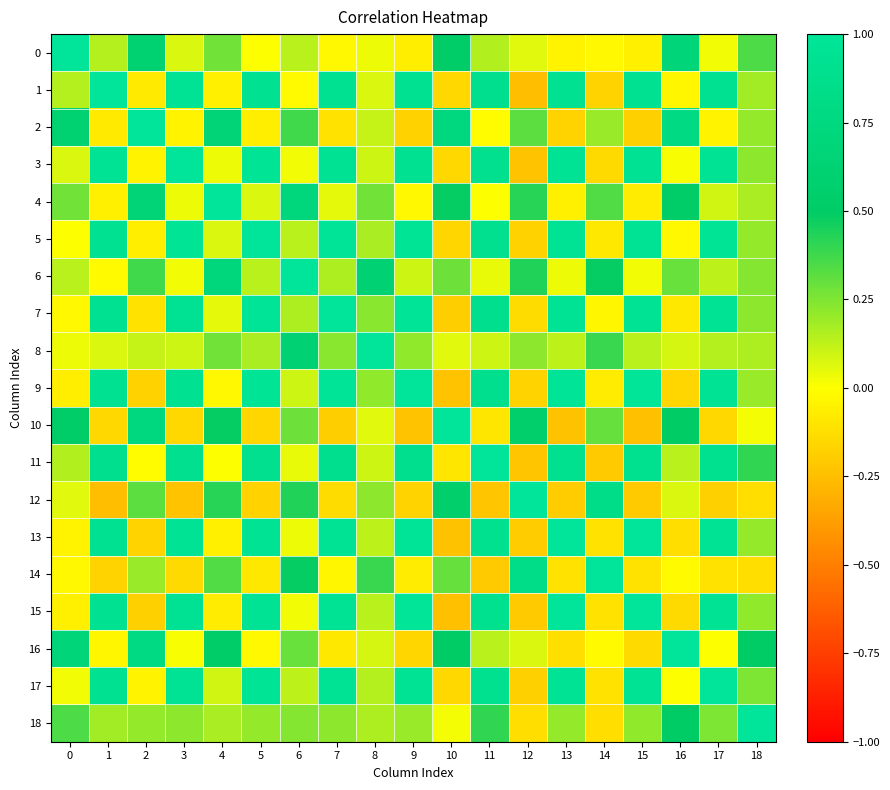

List the series in order of their peak value, highest first.

0, 1, 2, 3, 4, 5, 6, 7, 8, 9, 10, 11, 12, 13, 14, 15, 16, 17, 18